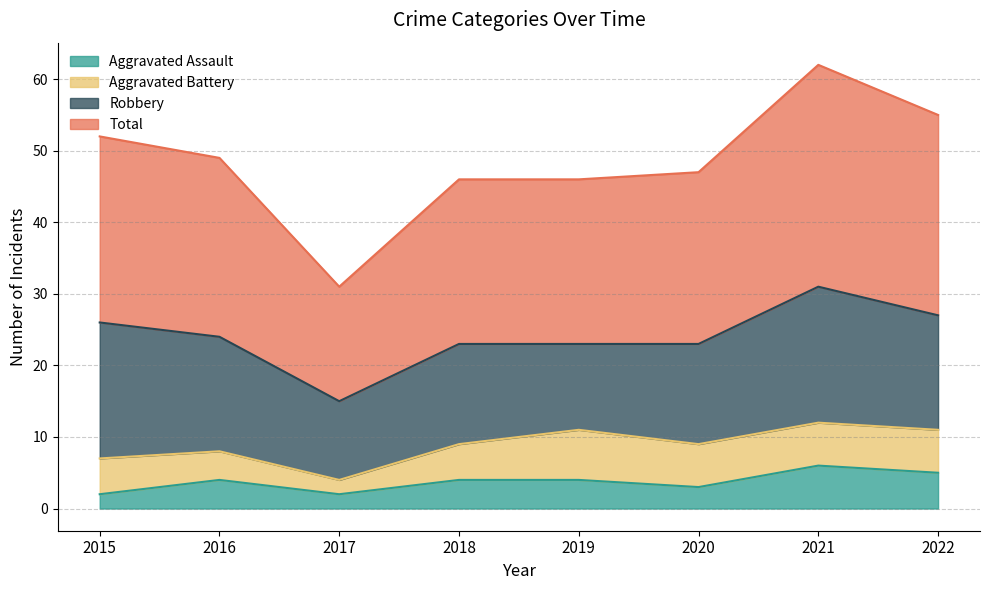

Between 2021 and 2017, which is larger?

2021